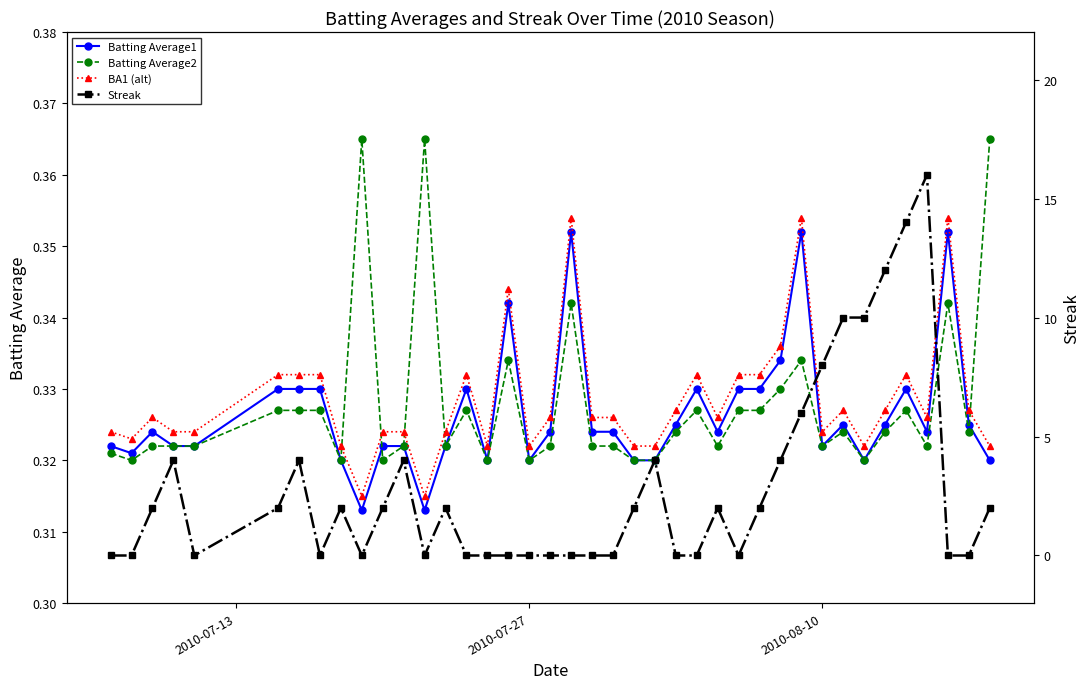

How many Streak values are between 0 and 4?

33